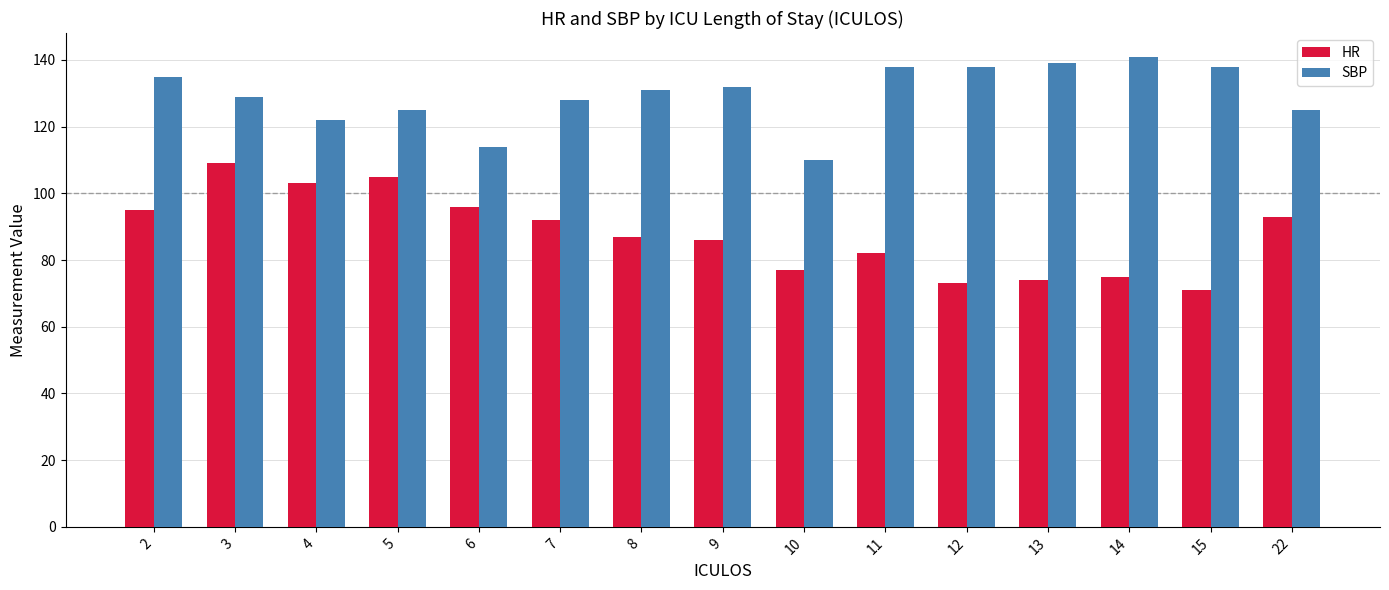

What is the smallest value displayed?

71